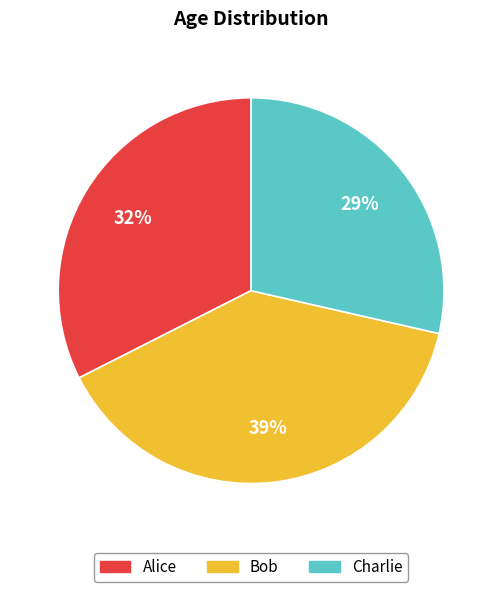

Is the sum of Bob and Alice greater than half?

Yes